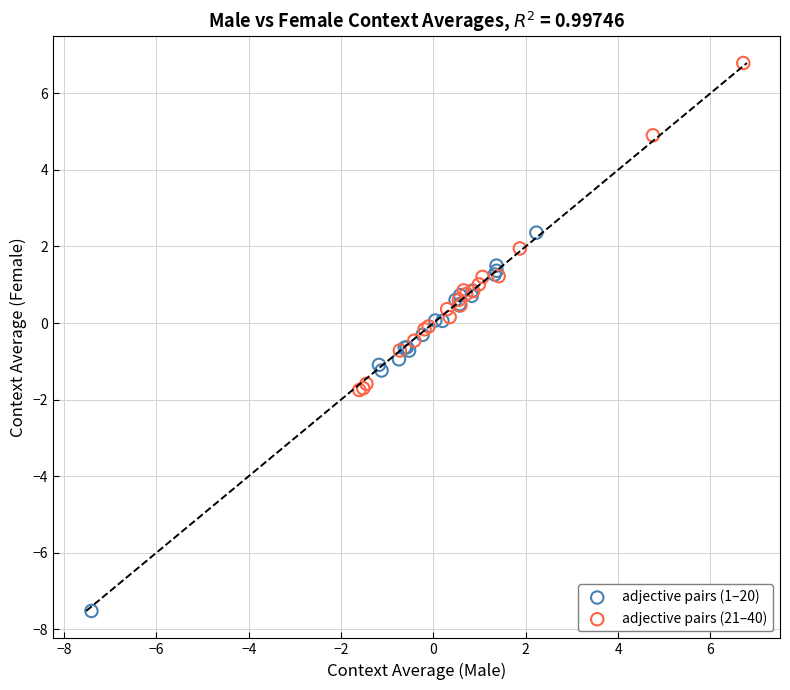

Which series reaches the maximum Y coordinate?

adjective pairs (21–40)